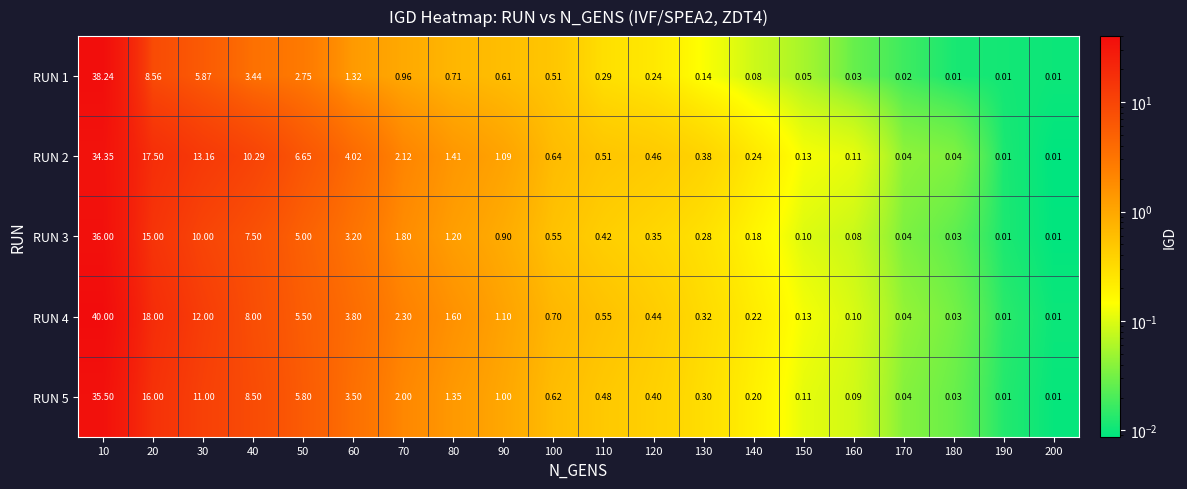

Is the value of RUN 2 at 120 greater than the value of RUN 5 at 70?

No